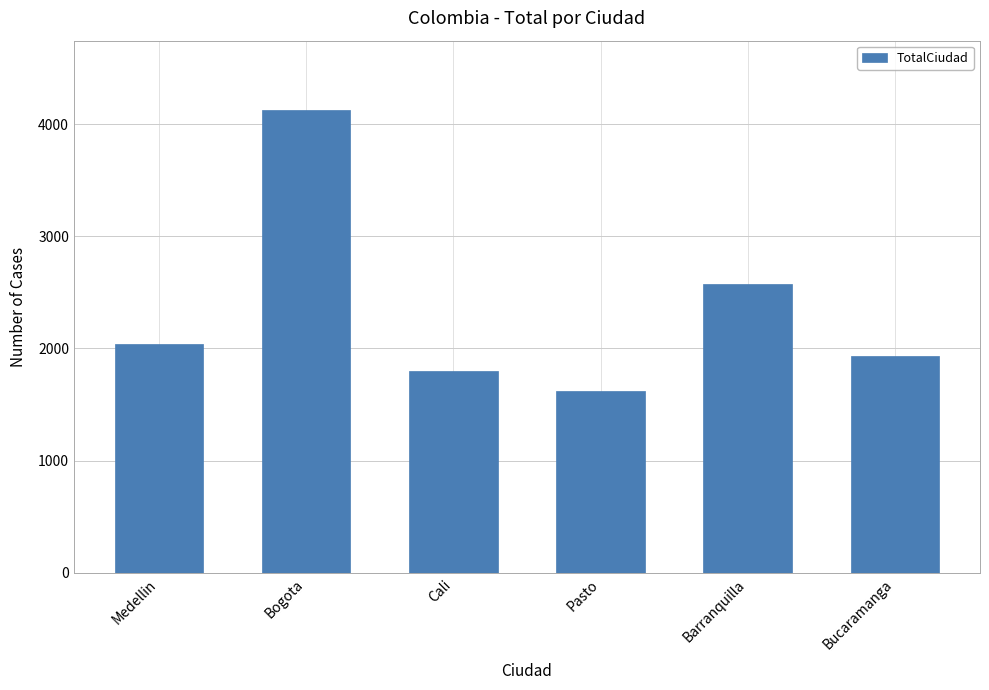

What is the ratio of the value at Medellin to the value at Pasto?

1.3